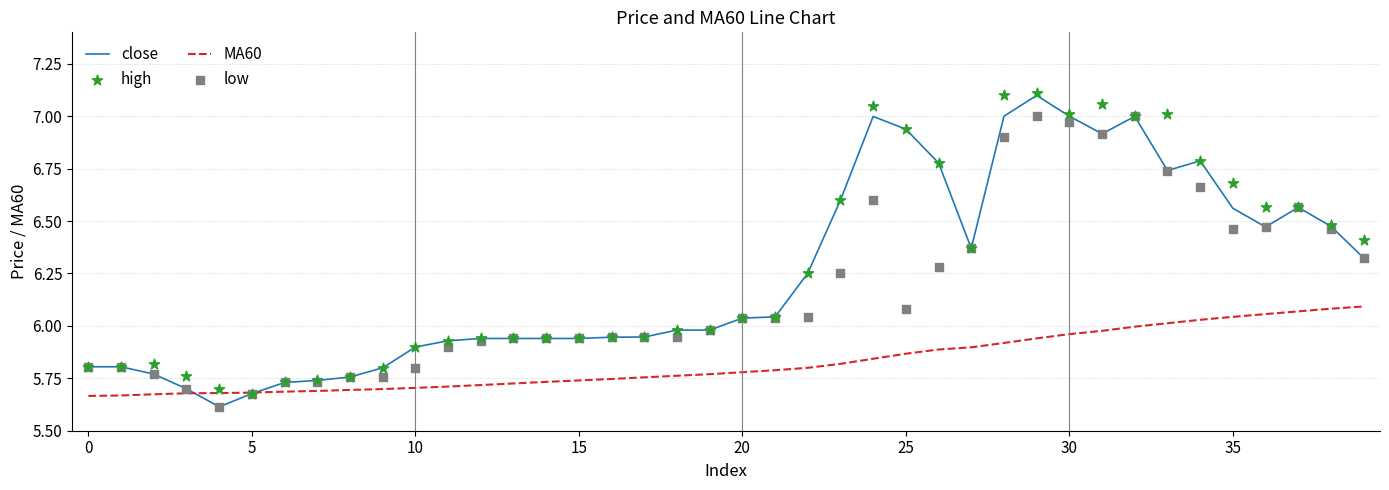

Which series contains the lowest Y value?

close